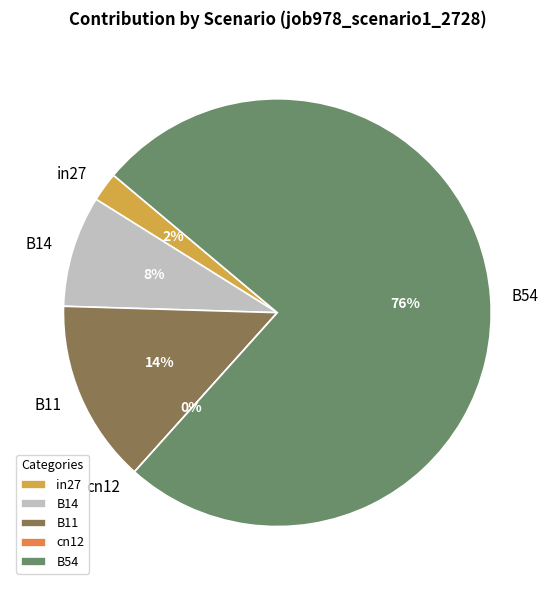

To the nearest percent, what is the combined percentage of B14 and cn12?

8%